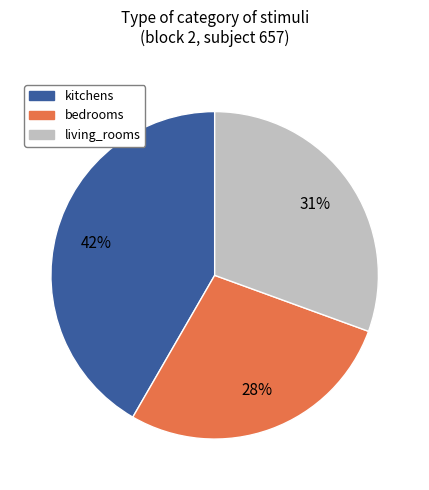

The kitchens slice represents 35% of the pie. True or false?

False